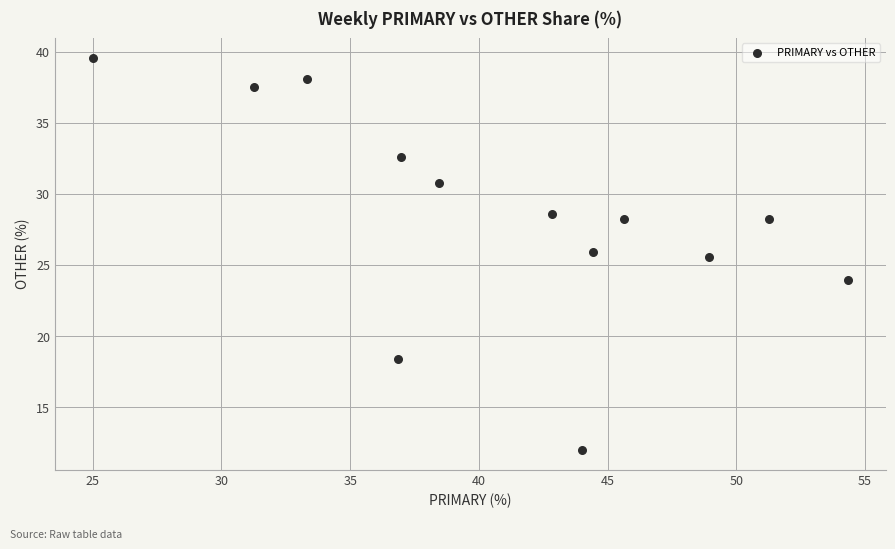

What is the range of X values (max minus min)?

29.3